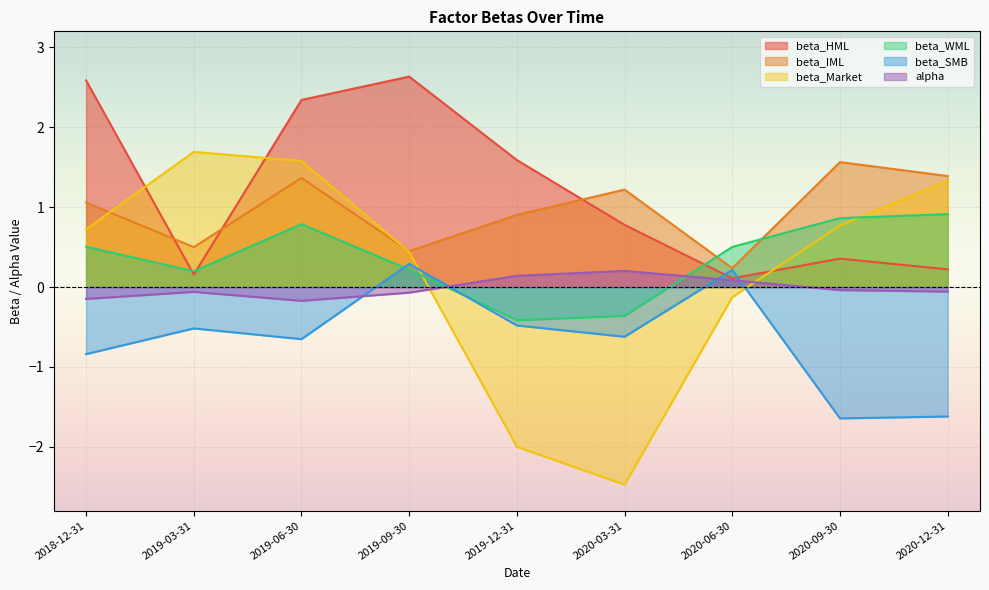

Where do beta_WML and beta_HML first cross each other?

2018-12-31 and 2019-03-31